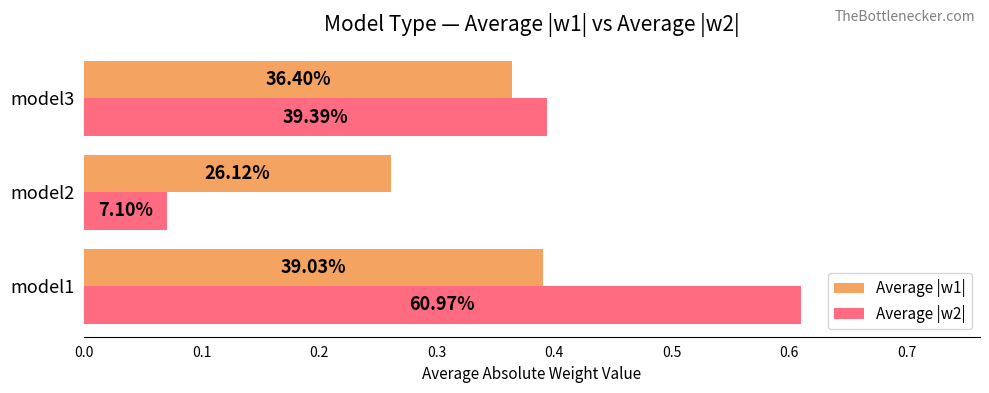

What are all the series names shown in the legend?

Average |w1|, Average |w2|